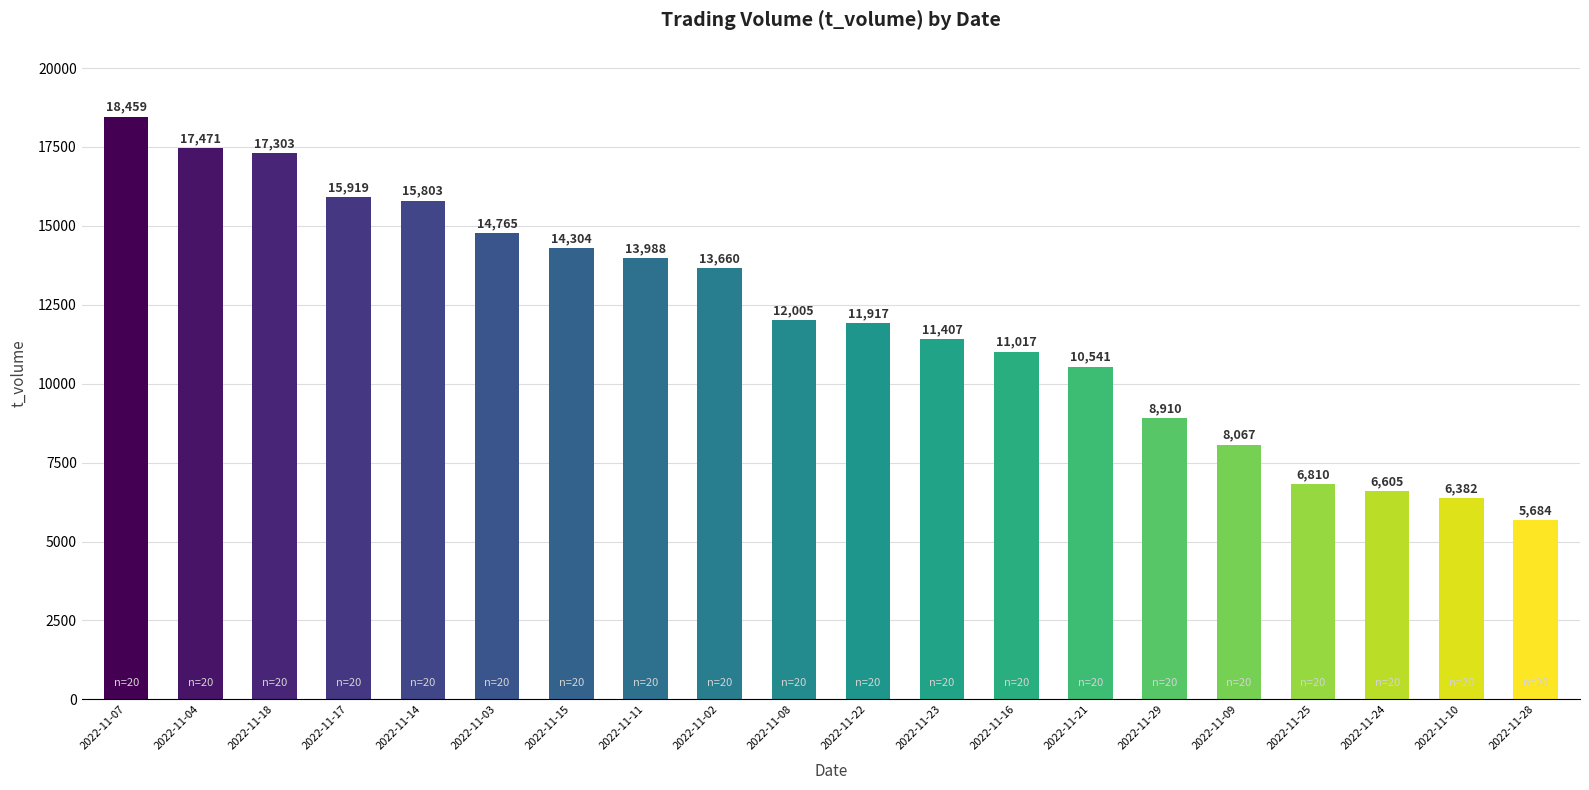

Between 2022-11-03 and 2022-11-08, which is larger?

2022-11-03